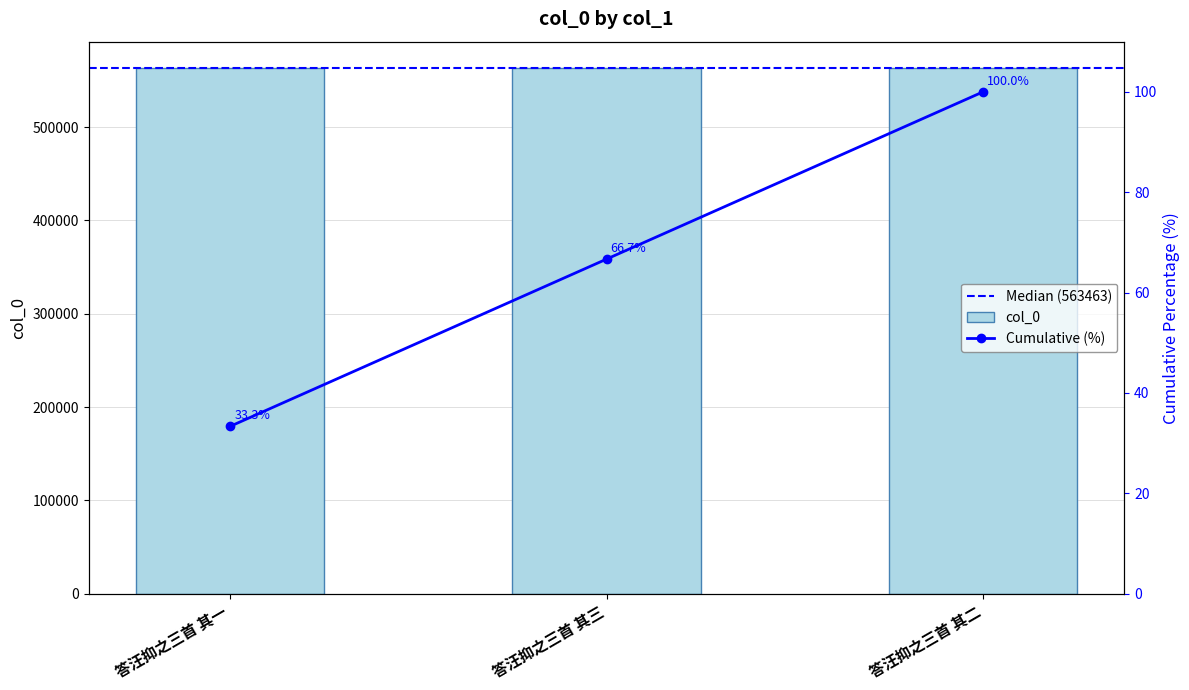

Which has a higher value, 答汪抑之三首 其三 or 答汪抑之三首 其一?

答汪抑之三首 其三